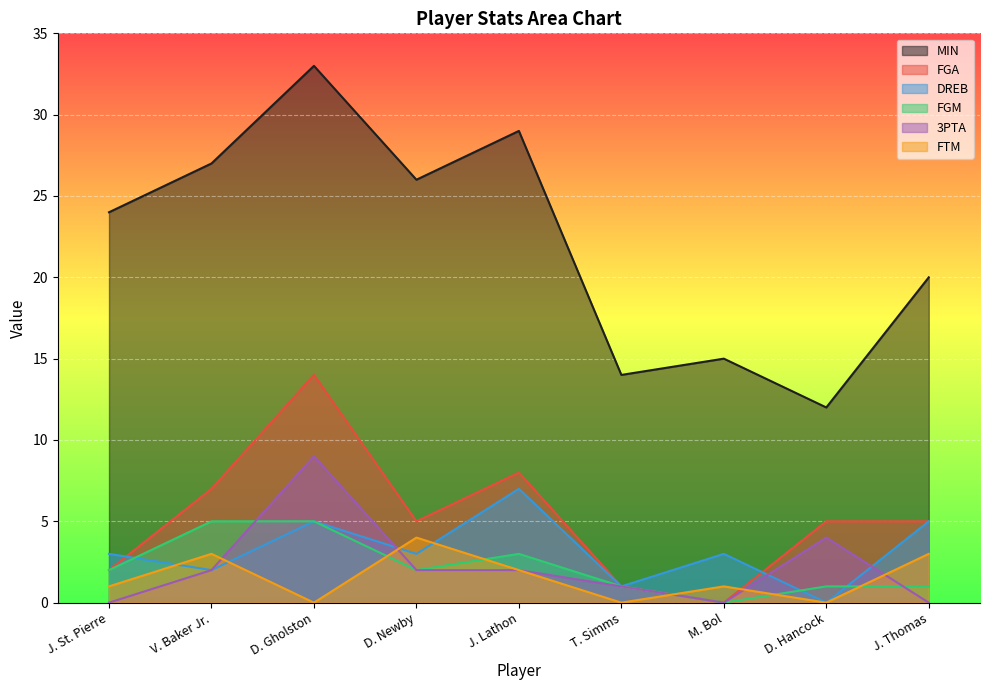

At which category does the chart reach its minimum across all series?

M. Bol